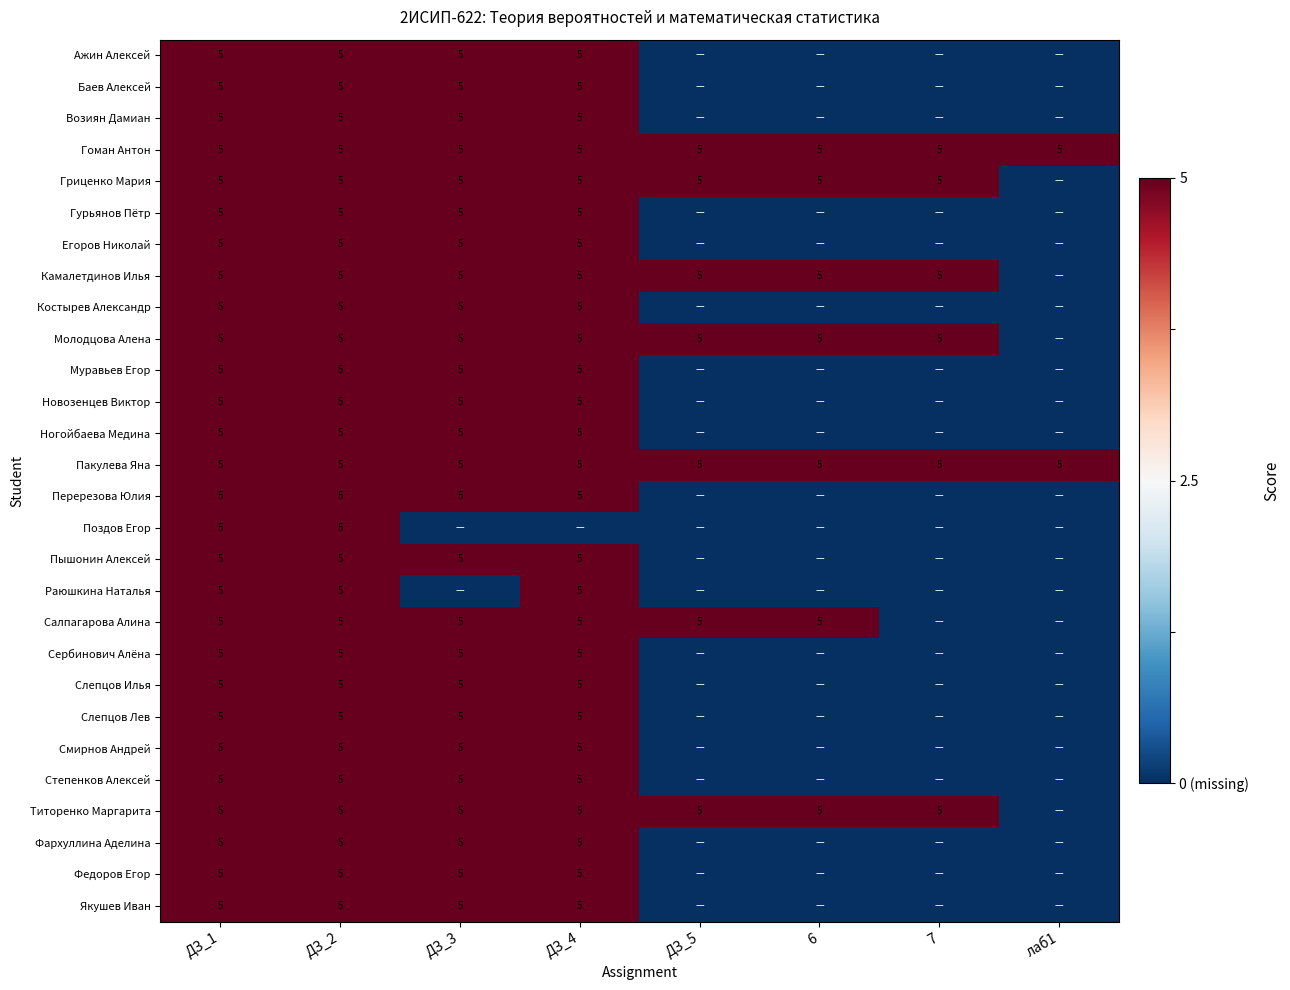

At how many categories does at least one series exceed -2?

8